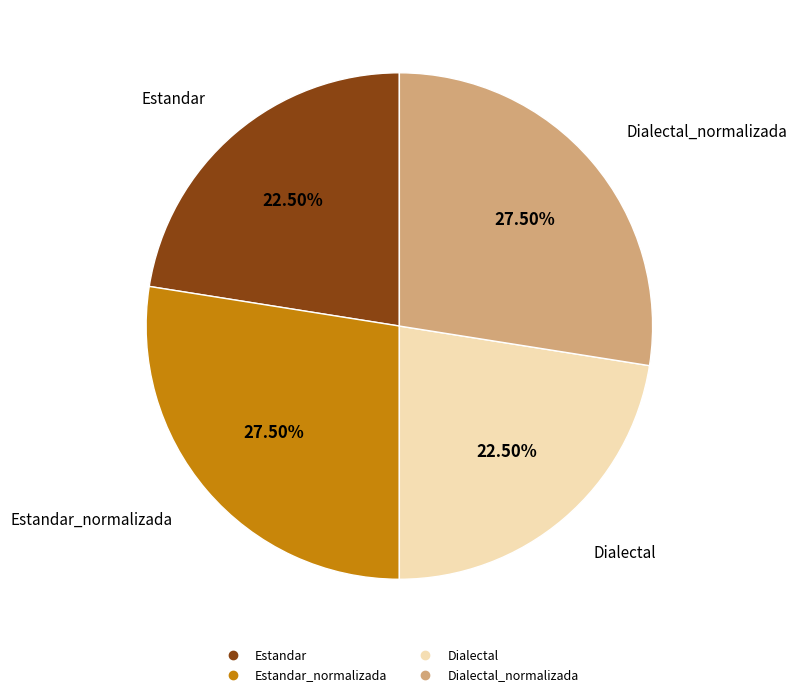

Does any single category account for the majority?

No